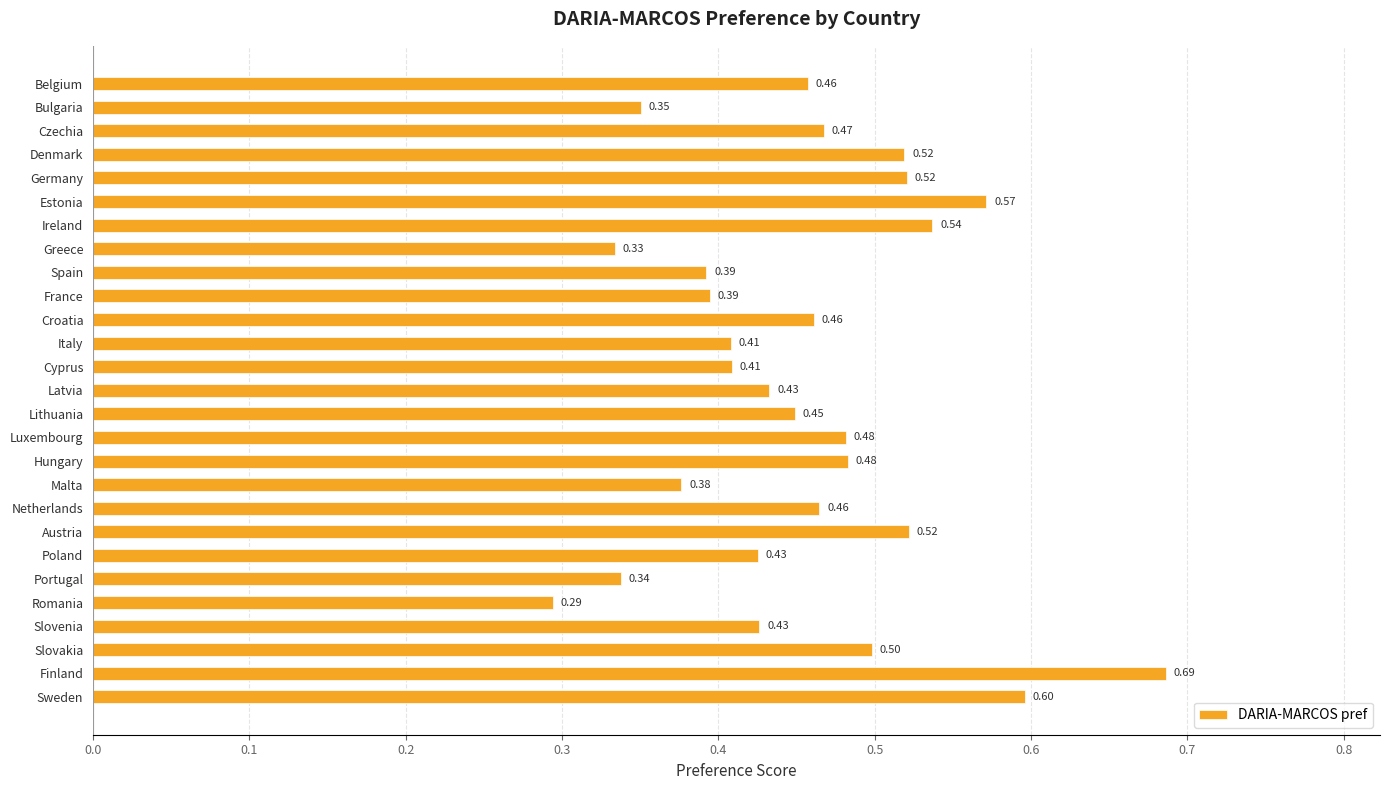

At which category does the chart reach its peak across all series?

Finland